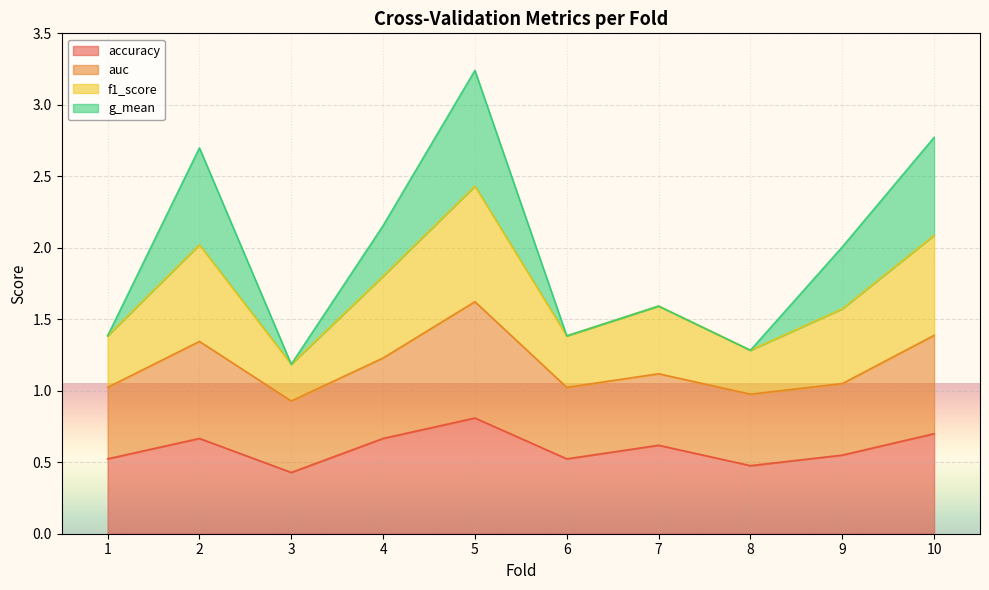

True or false: f1_score and accuracy intersect in this chart.

False